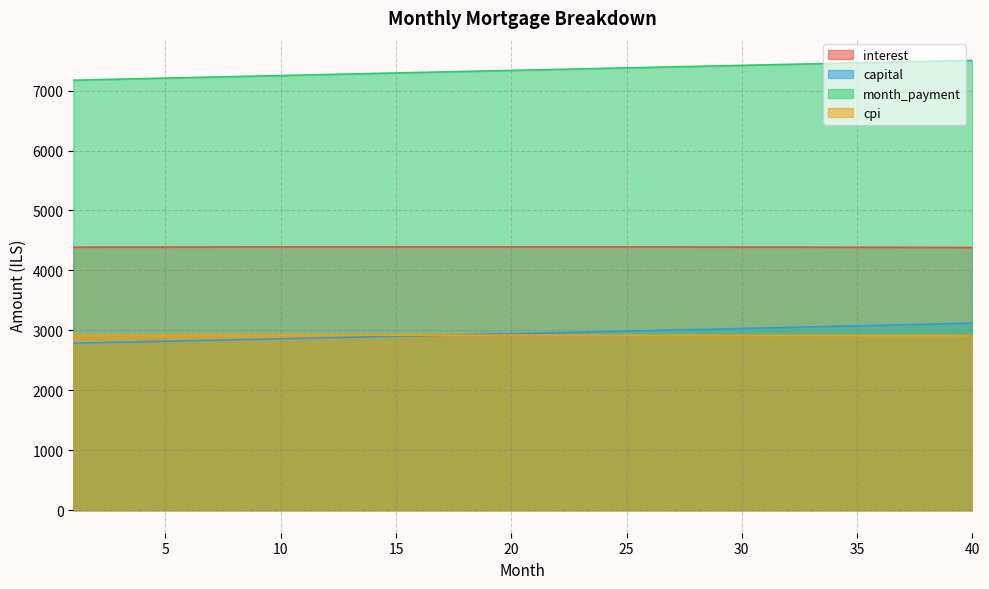

Which series has the largest total across all categories?

month_payment